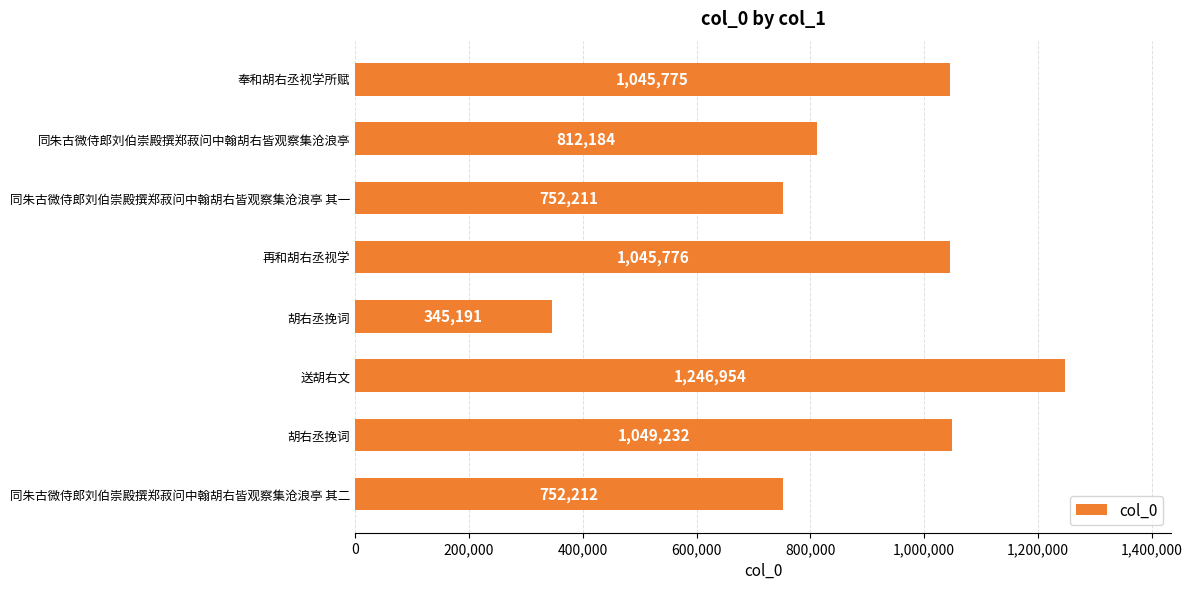

How many data points are less than 1045775?

4